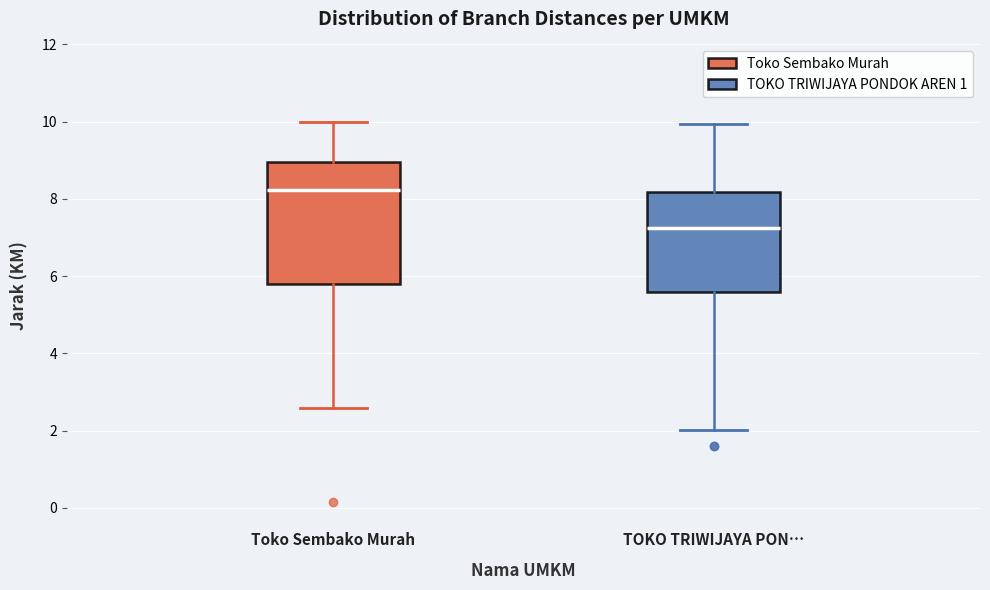

Reading left to right, transcribe this box plot: for each box, give where its median line is, the range the box spans, and where its two whiskers end, as read against the y-axis. The values are not printed on the chart, so give them approximately, as read against the axis.

Toko Sembako Murah: median 8.2, box 5.8 to 9.0, whiskers 2.6 to 10.0
TOKO TRIWIJAYA PON…: median 7.2, box 5.6 to 8.2, whiskers 2.0 to 10.0